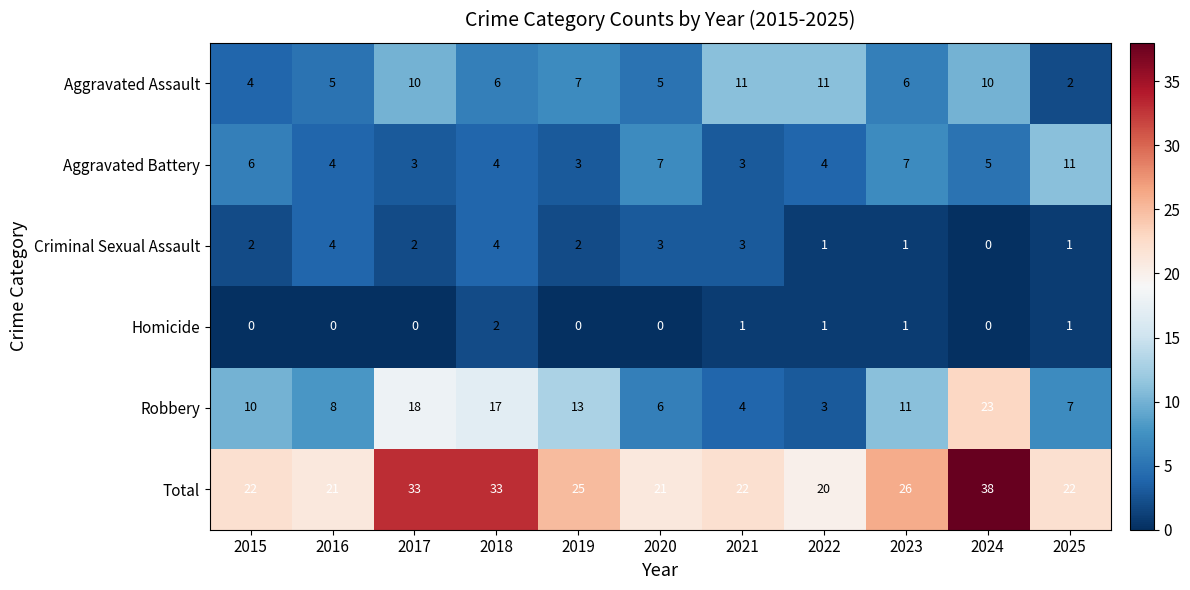

What is the difference between the maximum and second lowest values in the Criminal Sexual Assault series?

3